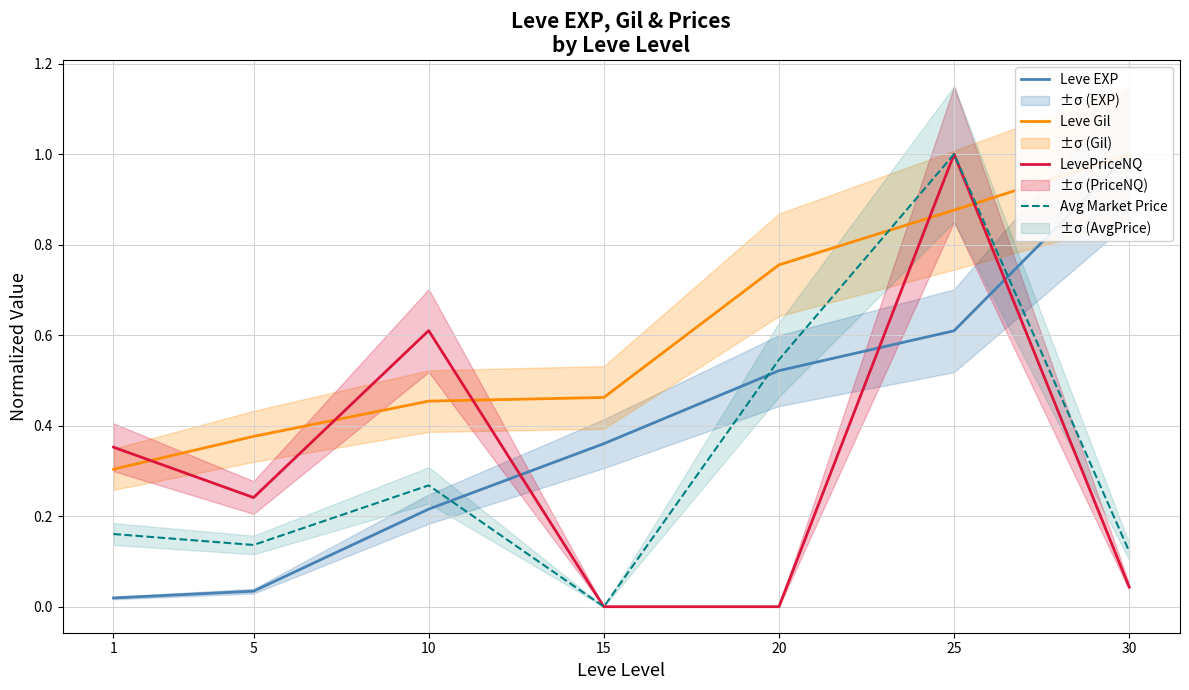

Rank the series at 15 from lowest to highest value.

LevePriceNQ, Avg Market Price, Leve EXP, Leve Gil